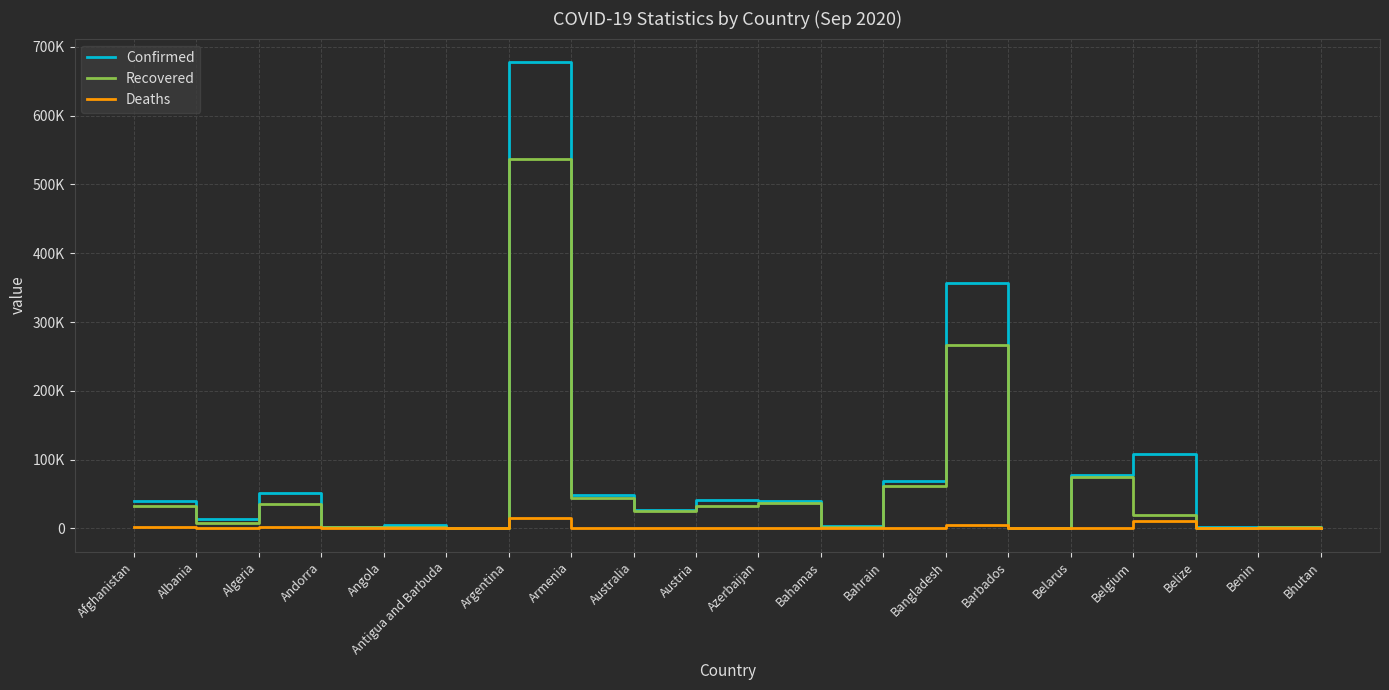

Where is the first local minimum for Confirmed?

Albania